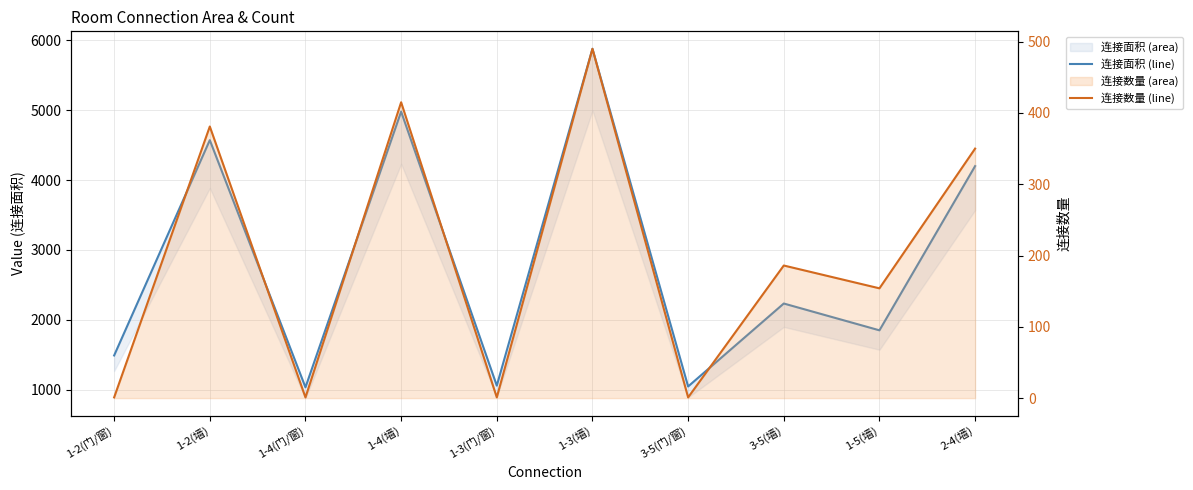

At how many categories does at least one series exceed 449?

10